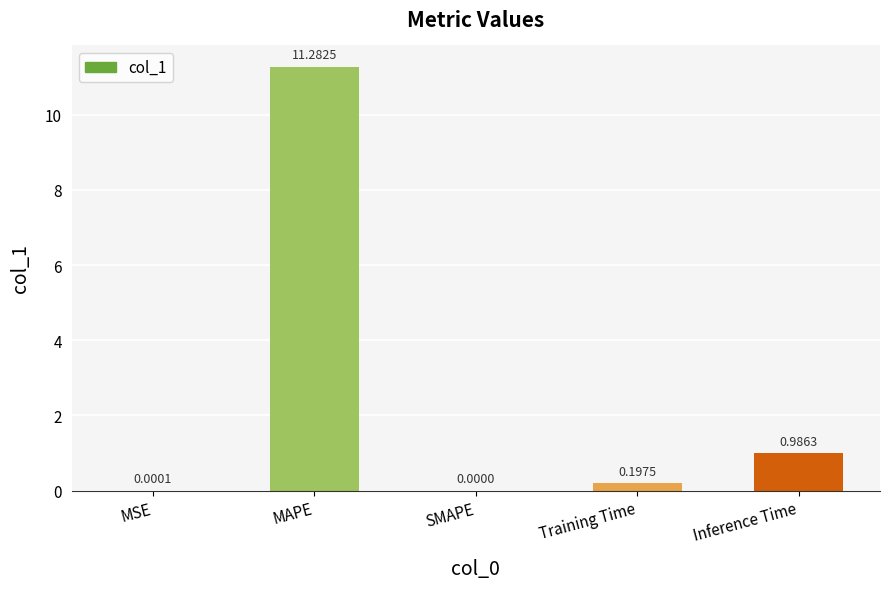

Which label corresponds to the largest value in the chart?

MAPE